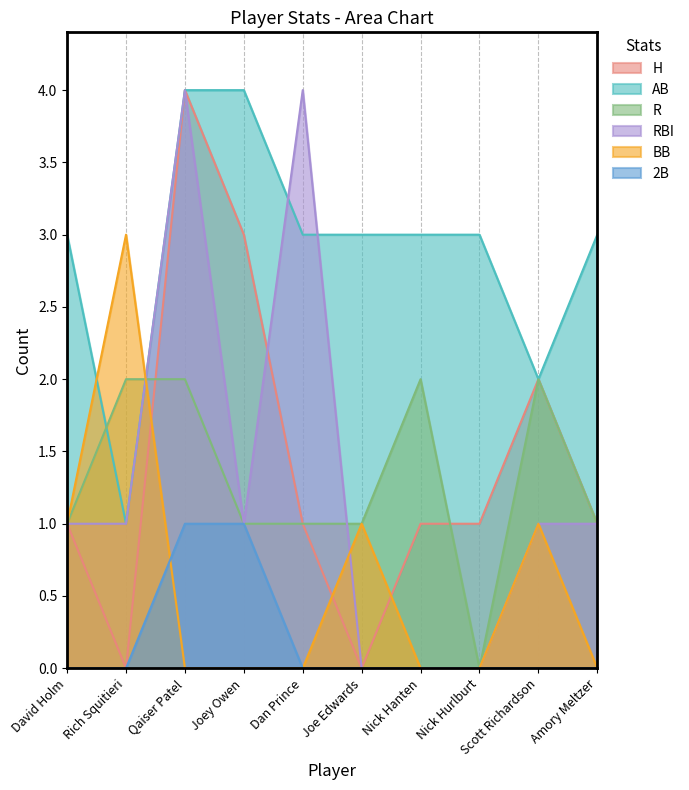

Reading left to right, extract all data points from this chart.

H: 1	0	4	3	1	0	1	1	2	1
AB: 3	1	4	4	3	3	3	3	2	3
R: 1	2	2	1	1	1	2	0	2	1
RBI: 1	1	4	1	4	0	0	0	1	1
BB: 1	3	0	0	0	1	0	0	1	0
2B: 0	0	1	1	0	0	0	0	0	0